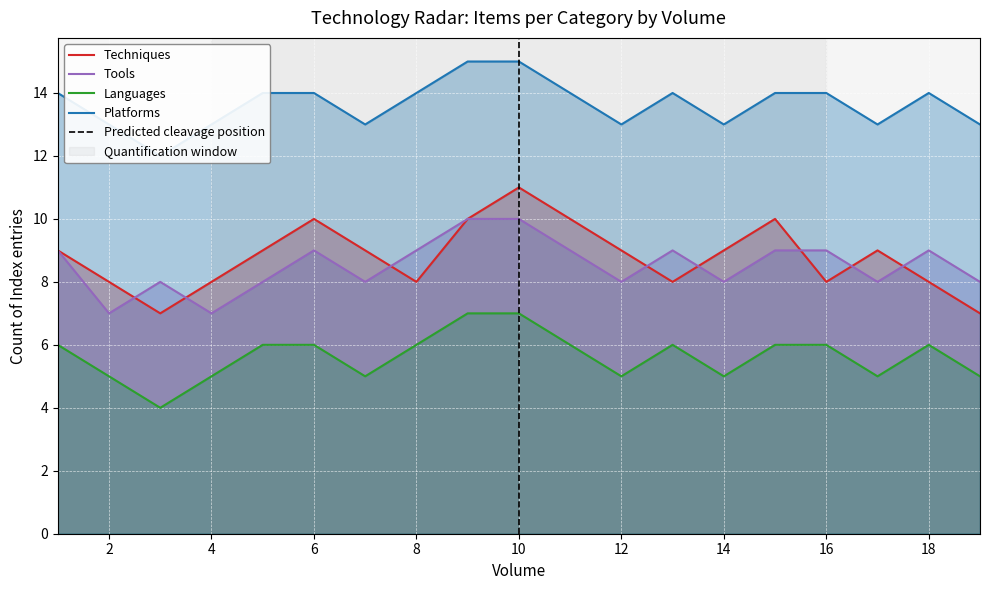

What is the lowest value of the Languages series?

4